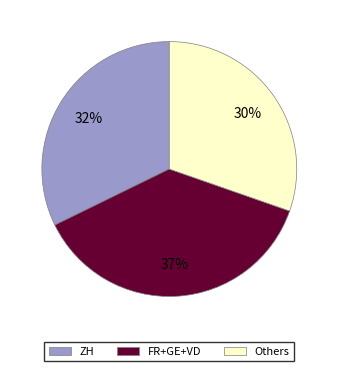

To the nearest percent, what is the average slice percentage?

33%